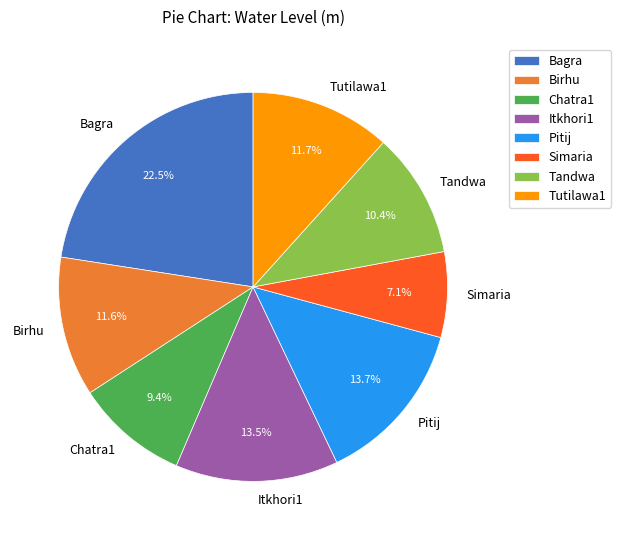

Does Bagra account for over 50% of the chart?

No